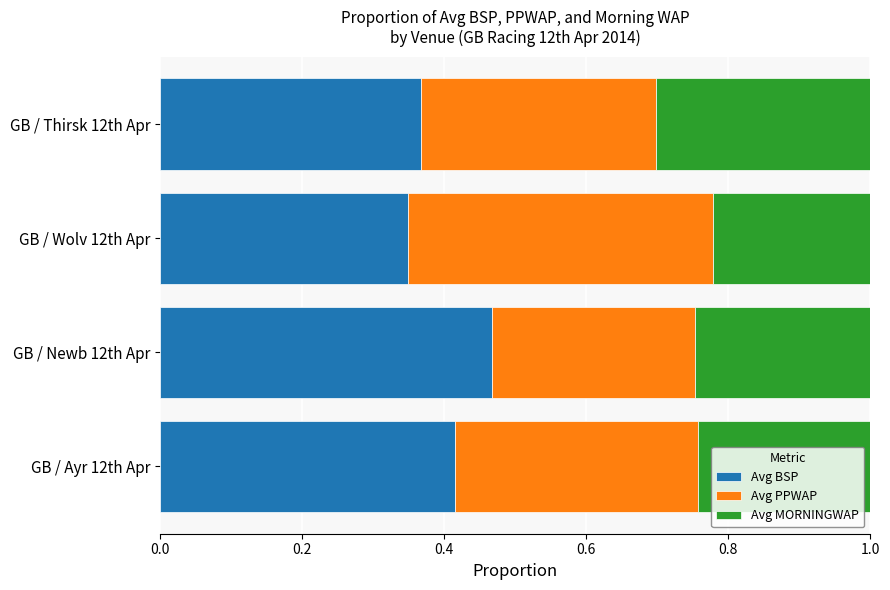

The Avg BSP series shows 0.6 at GB / Ayr 12th Apr. True or false?

False